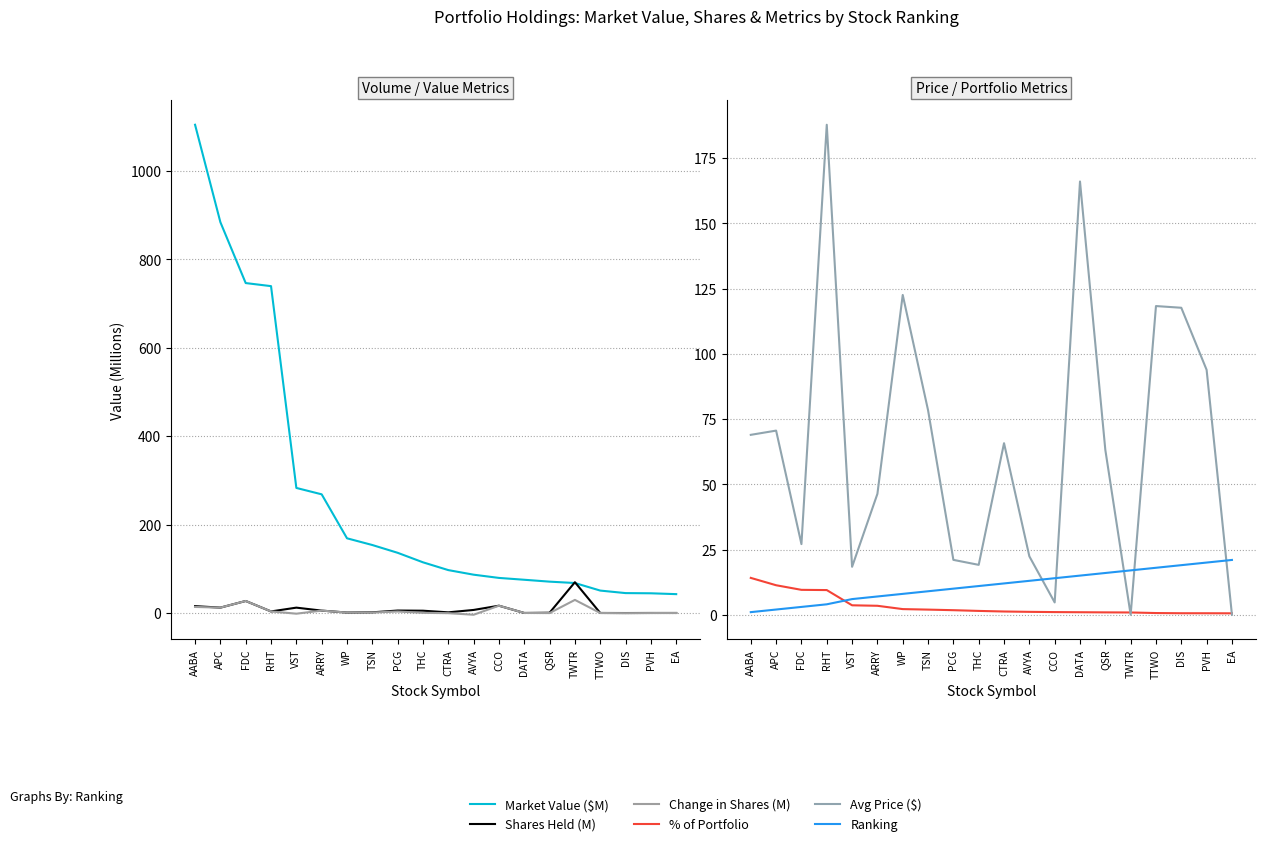

What is the sum of all Change in Shares (M) values?

115.3